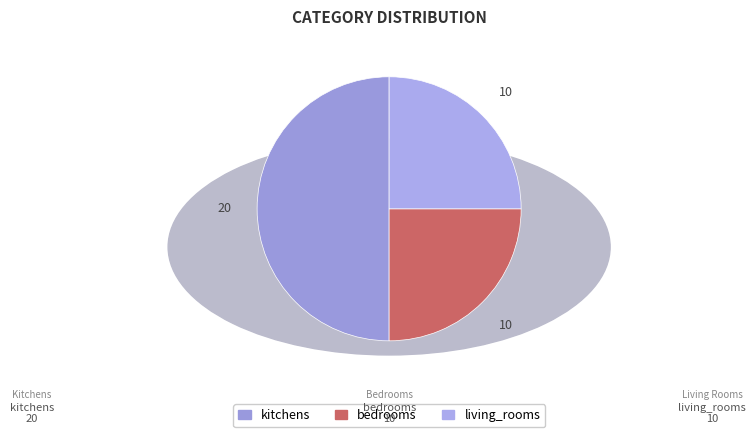

Combined, do living_rooms and bedrooms account for over 50%?

No